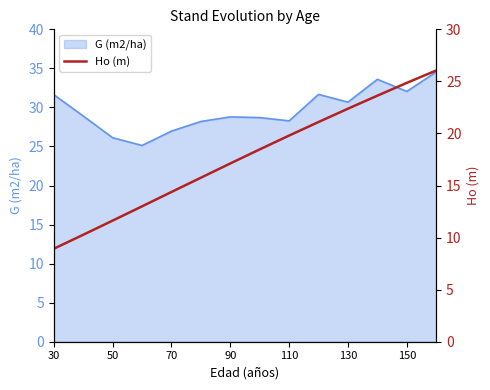

The value at 110 is 5.6. True or false?

False